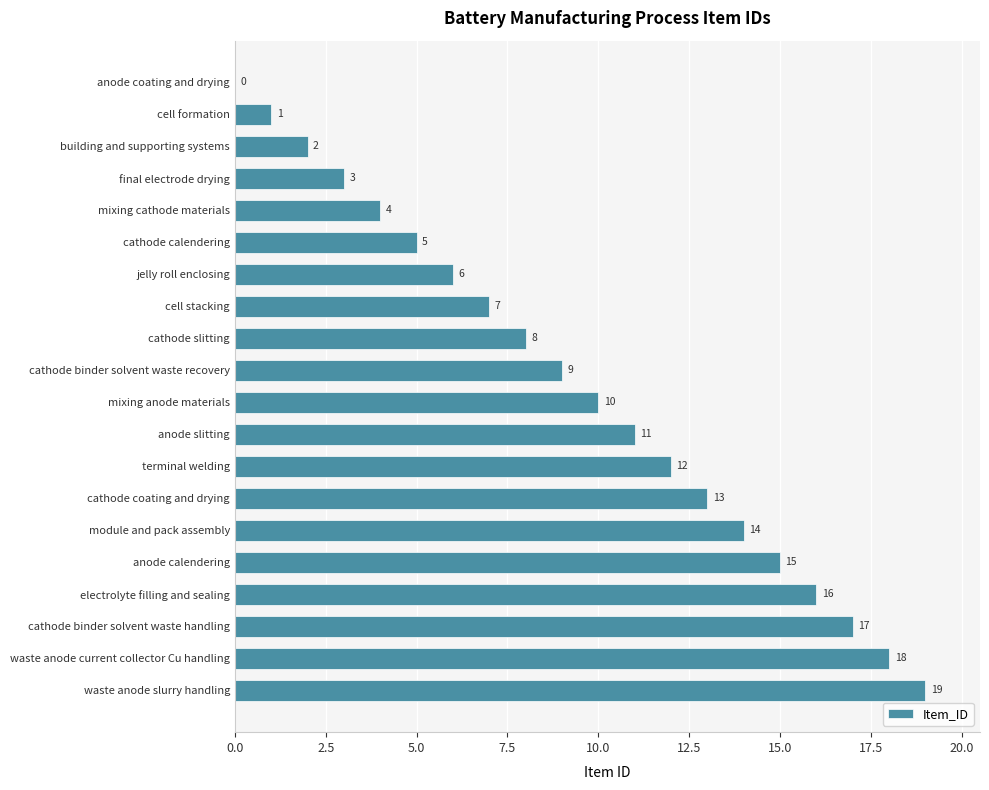

Is it true that the value at jelly roll enclosing is 6?

True